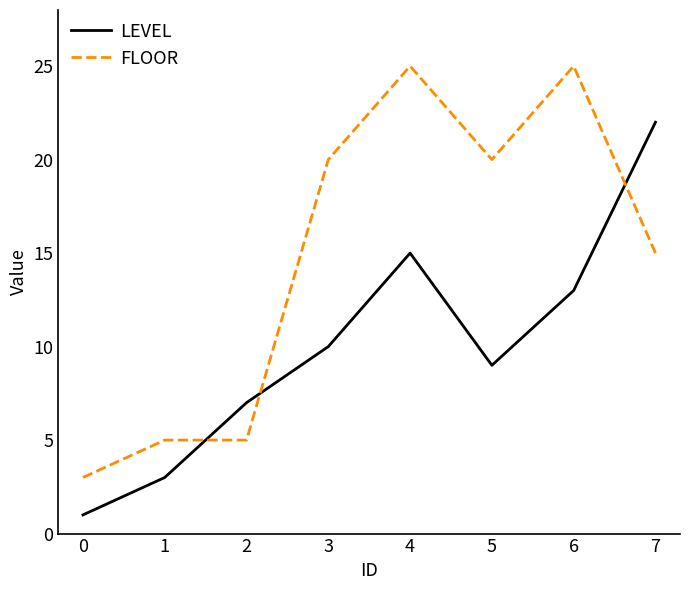

After their last crossing, which series has the higher values: FLOOR or LEVEL?

LEVEL